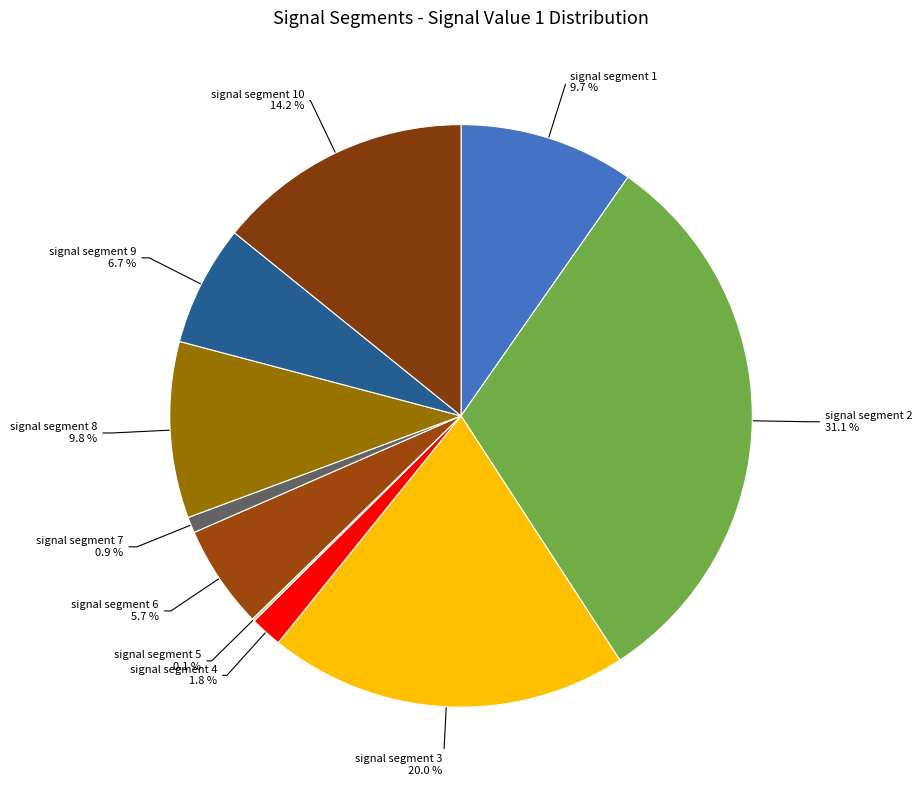

Is there a majority slice in this chart?

No